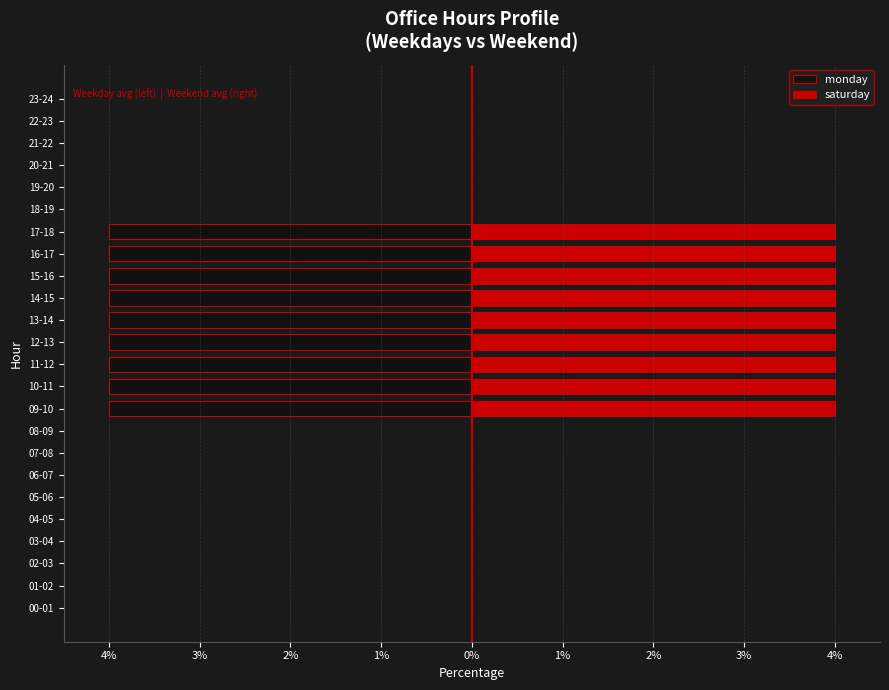

What is the difference between the saturday values at 13-14 and 18-19?

4